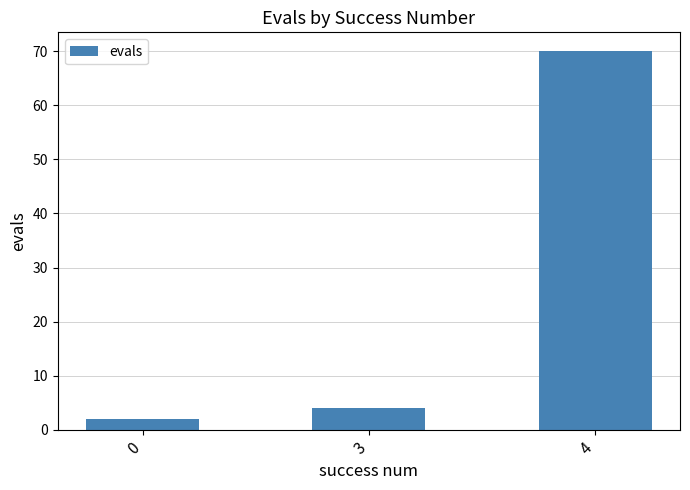

What is the value of the 1st bar from the left?

2